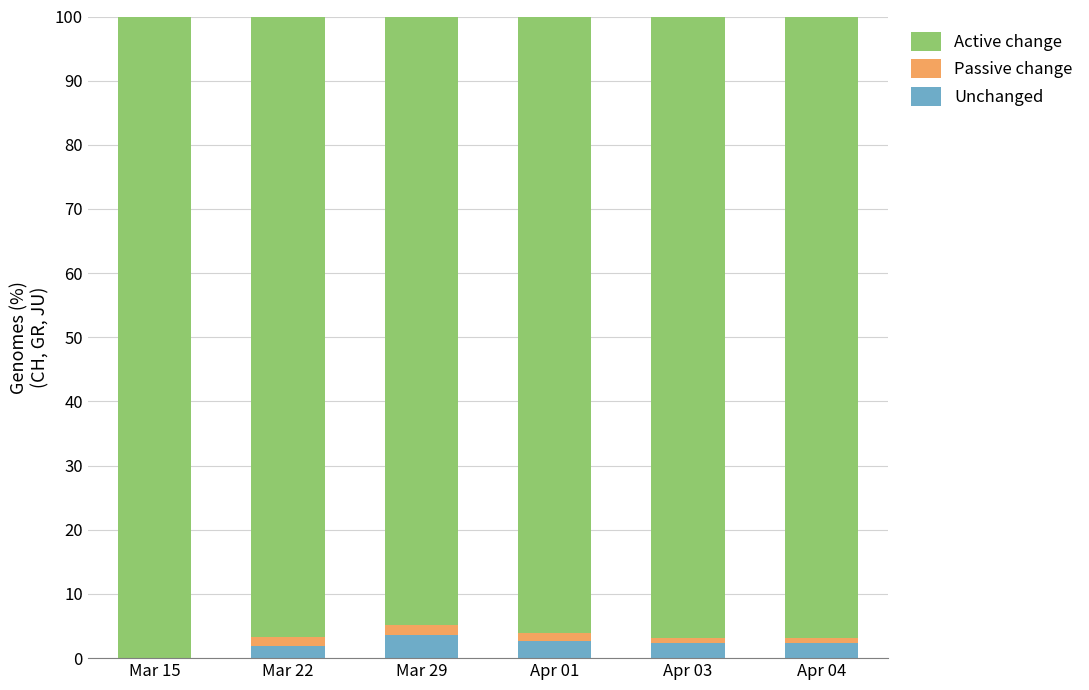

What is the sum of all Unchanged values?

13.0